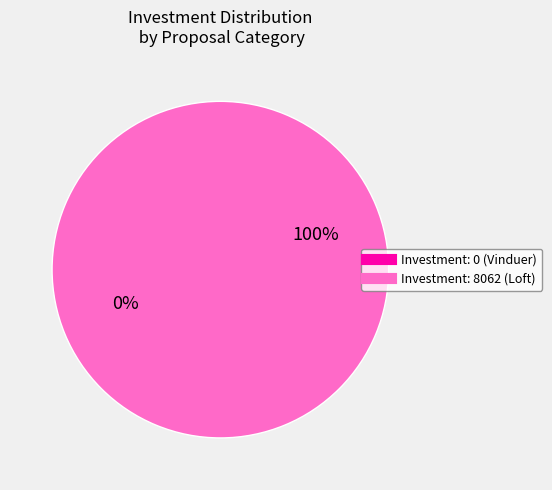

To the nearest percent, what is the difference between the largest and smallest slice percentages?

100%